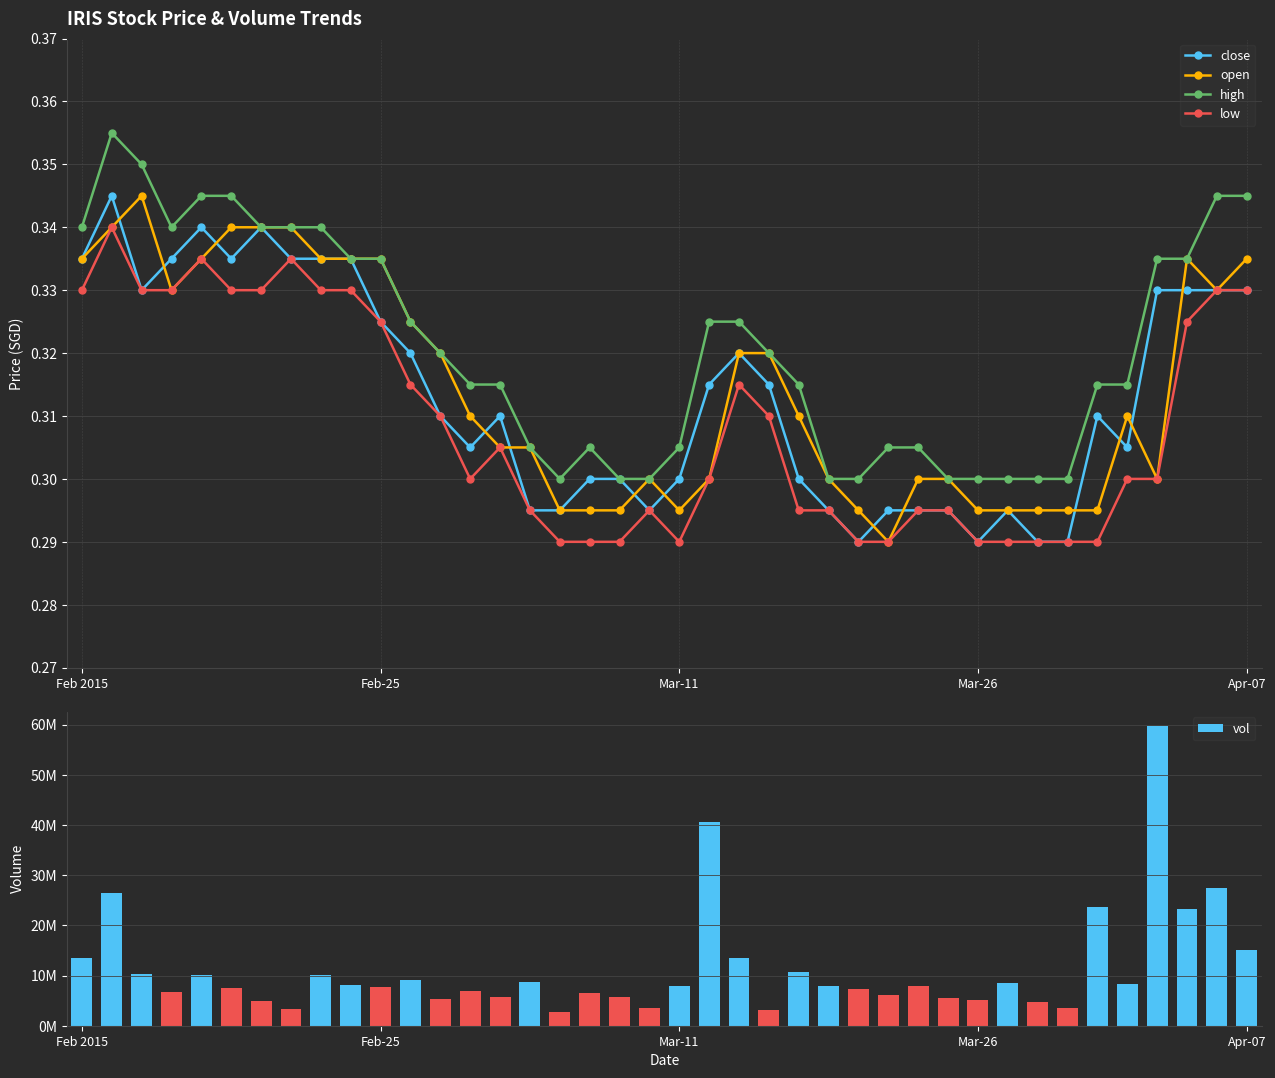

List the series in order of their peak value, highest first.

vol, high, close, open, low